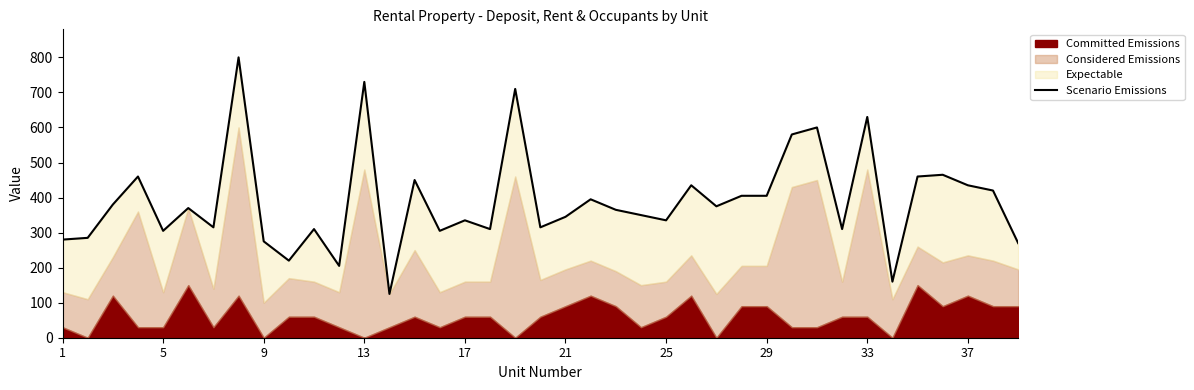

How many values exceed 365?

19